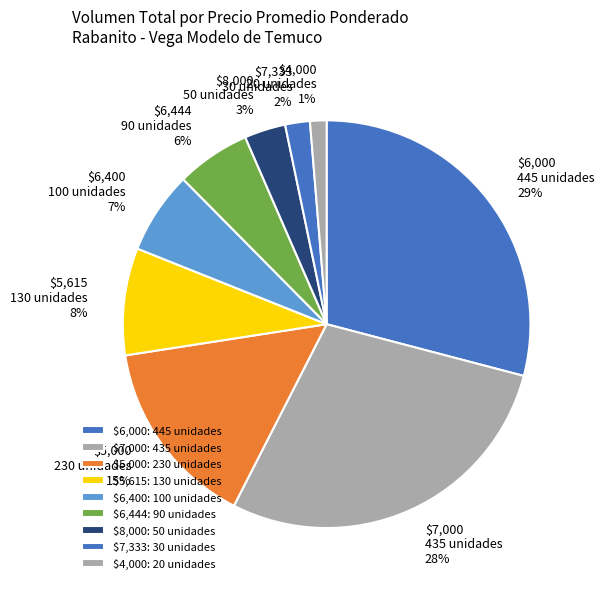

To the nearest percent, what percentage of the pie is $4,000?

1%